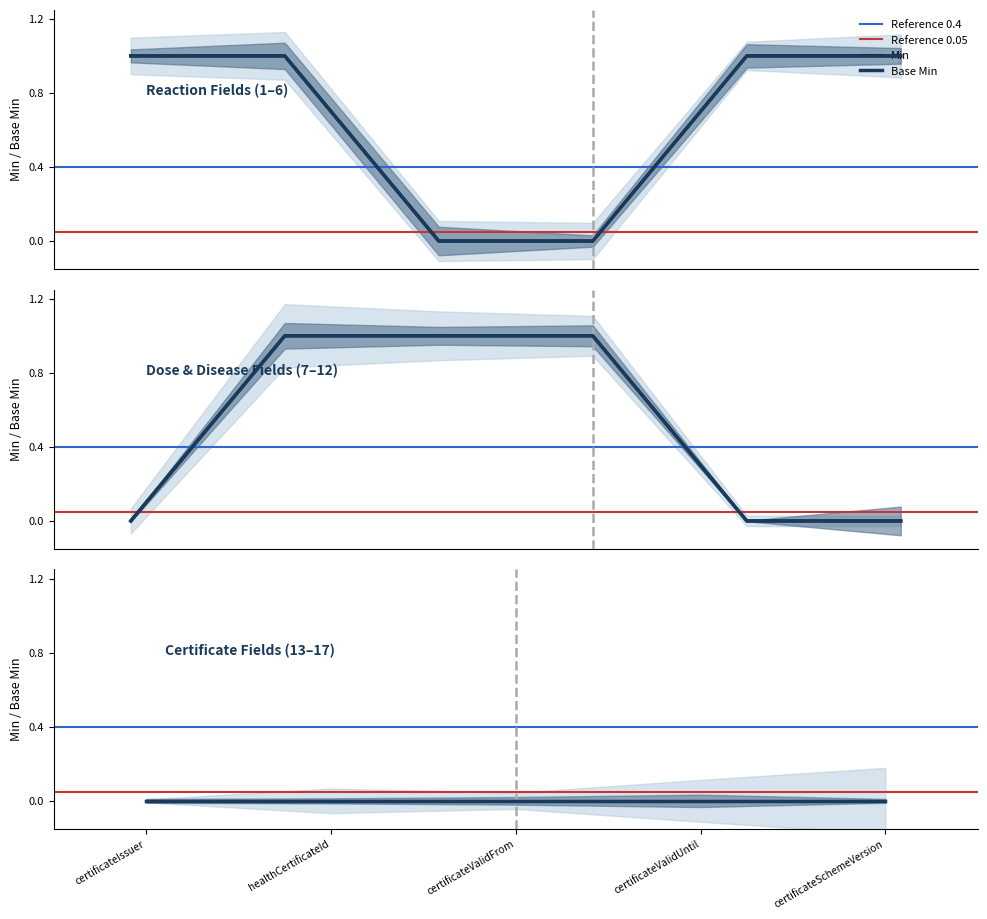

What is the sum of all base_min_values values?

7